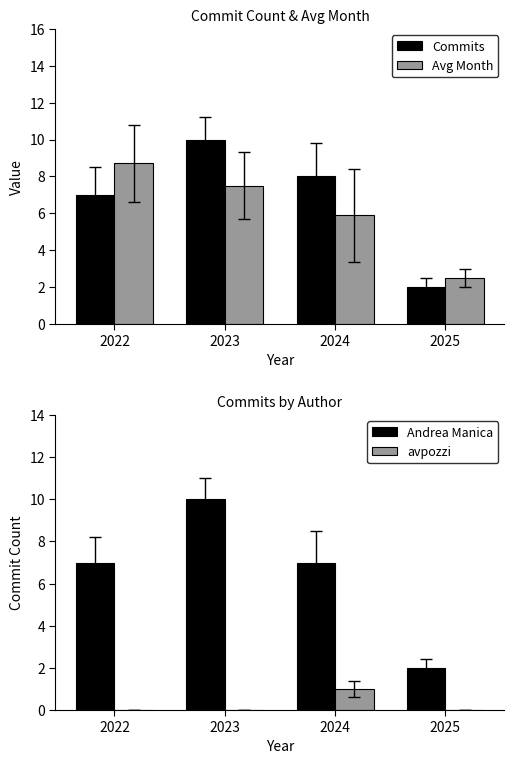

How many categories are shown in the chart?

4